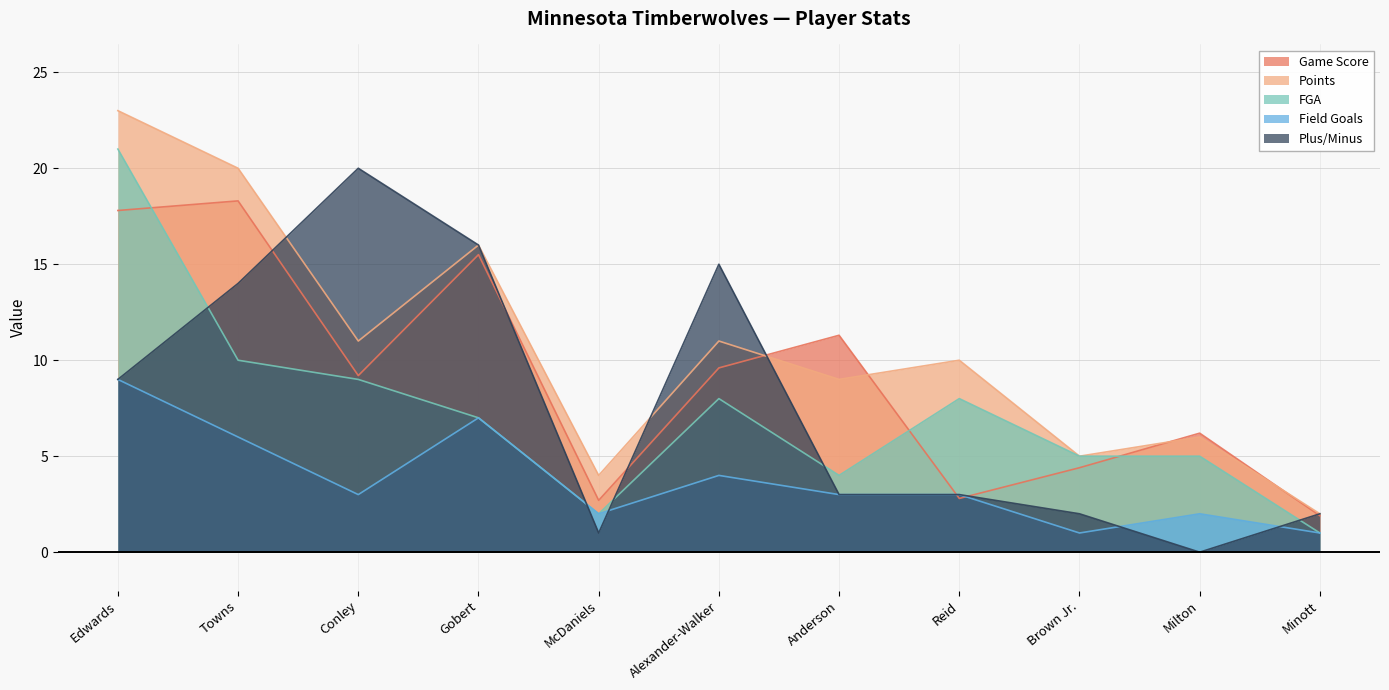

At which category does Field Goals reach its first local peak?

Gobert